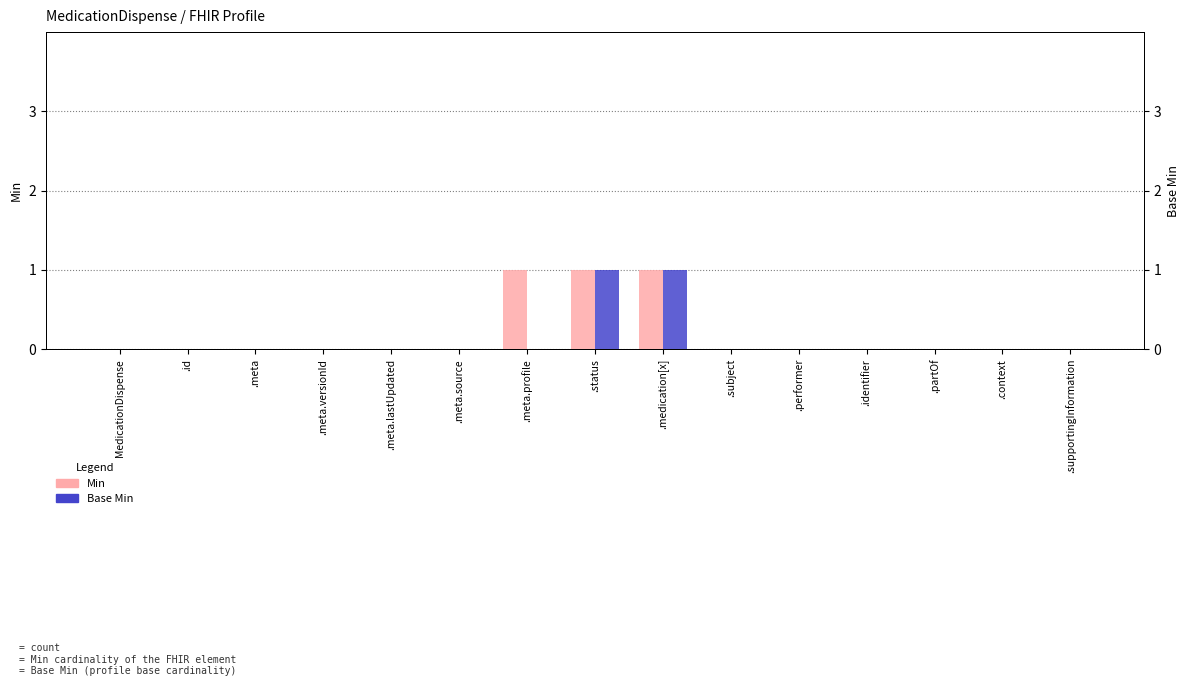

How many bars are there in total?

30